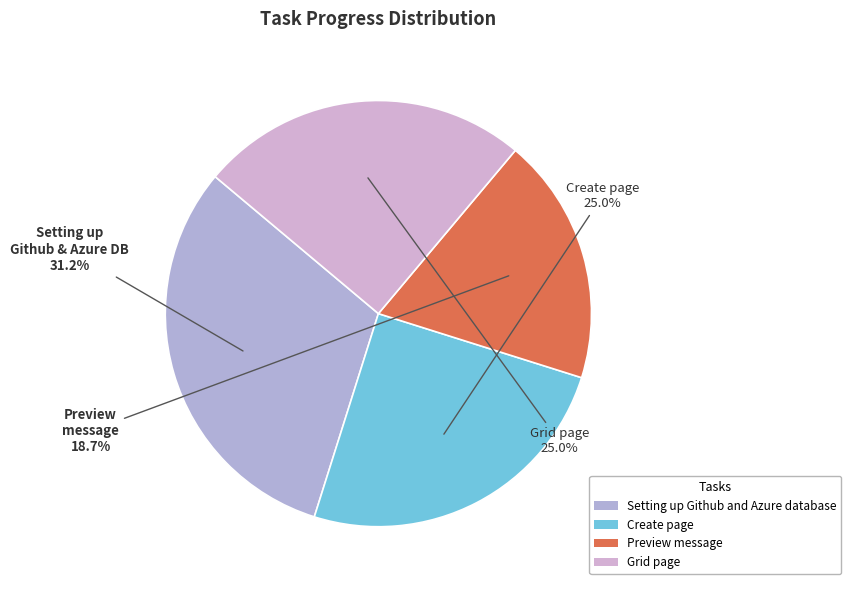

Is there any slice that represents more than half of the pie?

No